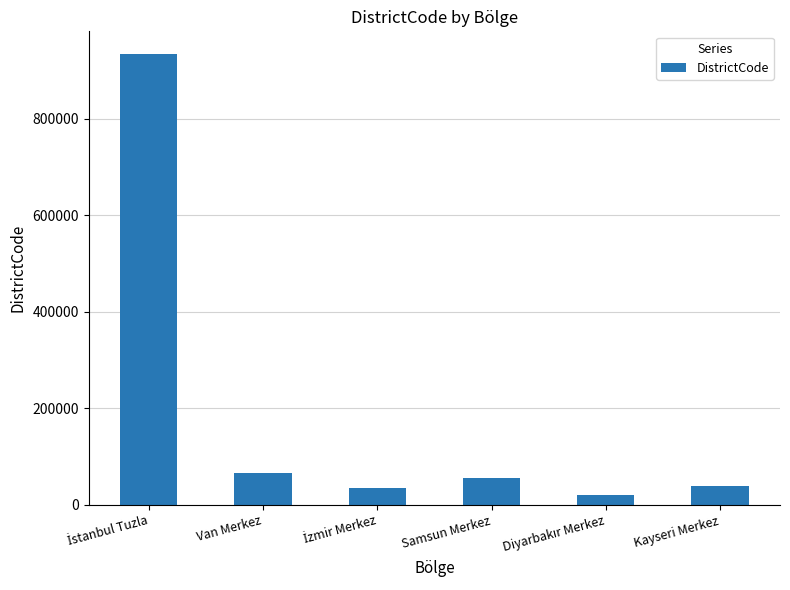

At which label is the value closest to 477508?

Van Merkez